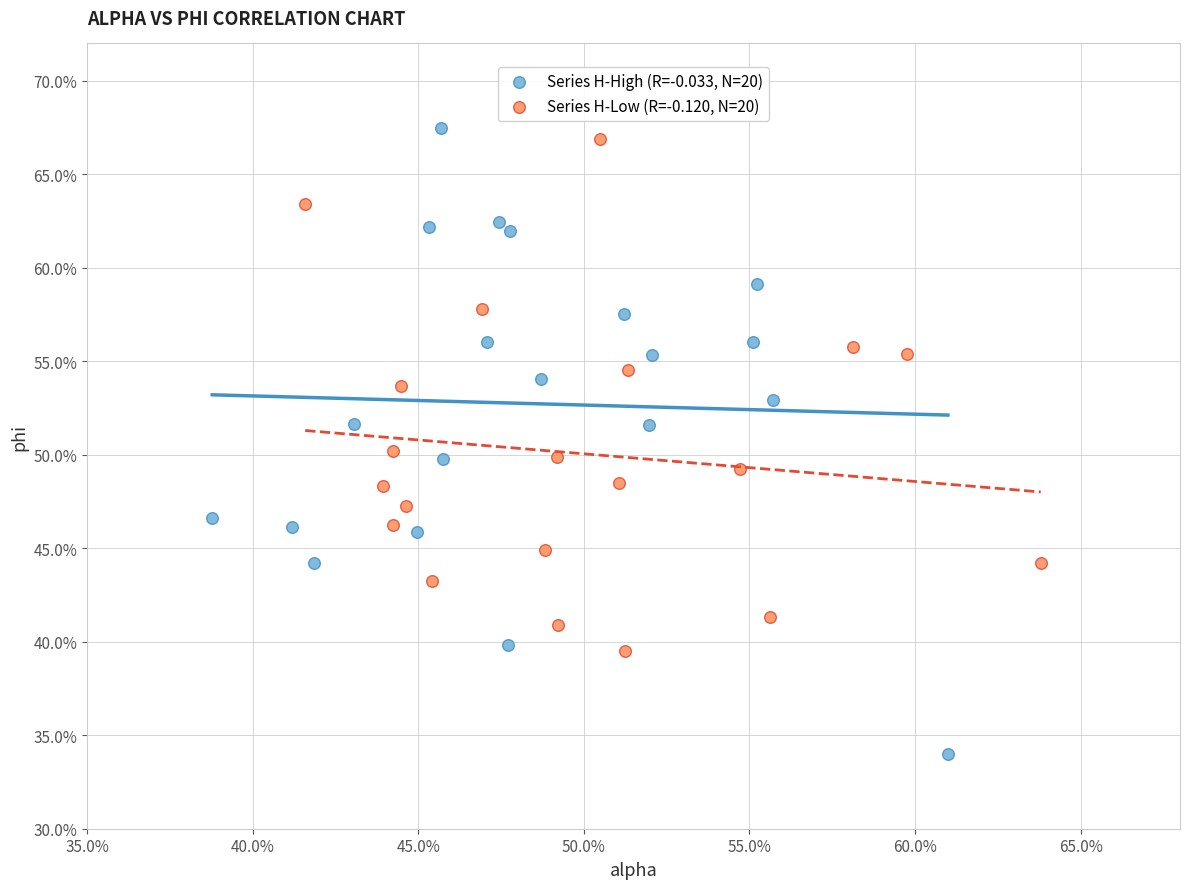

Which series reaches the maximum Y coordinate?

Series H-High (R=-0.033, N=20)